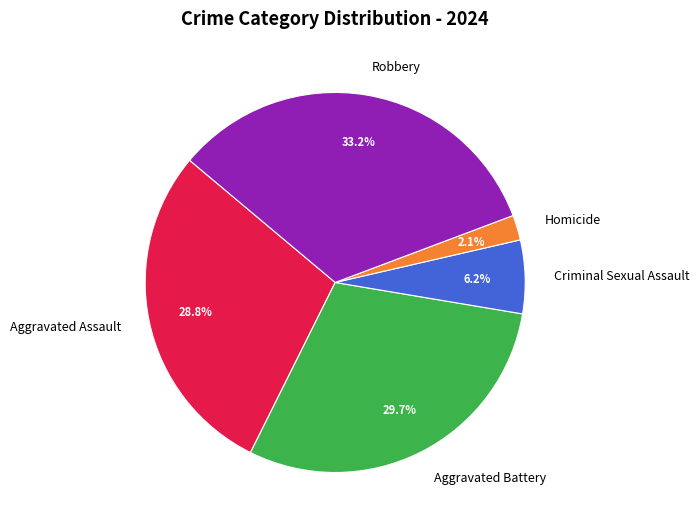

The Aggravated Battery slice represents 30% of the pie. True or false?

True